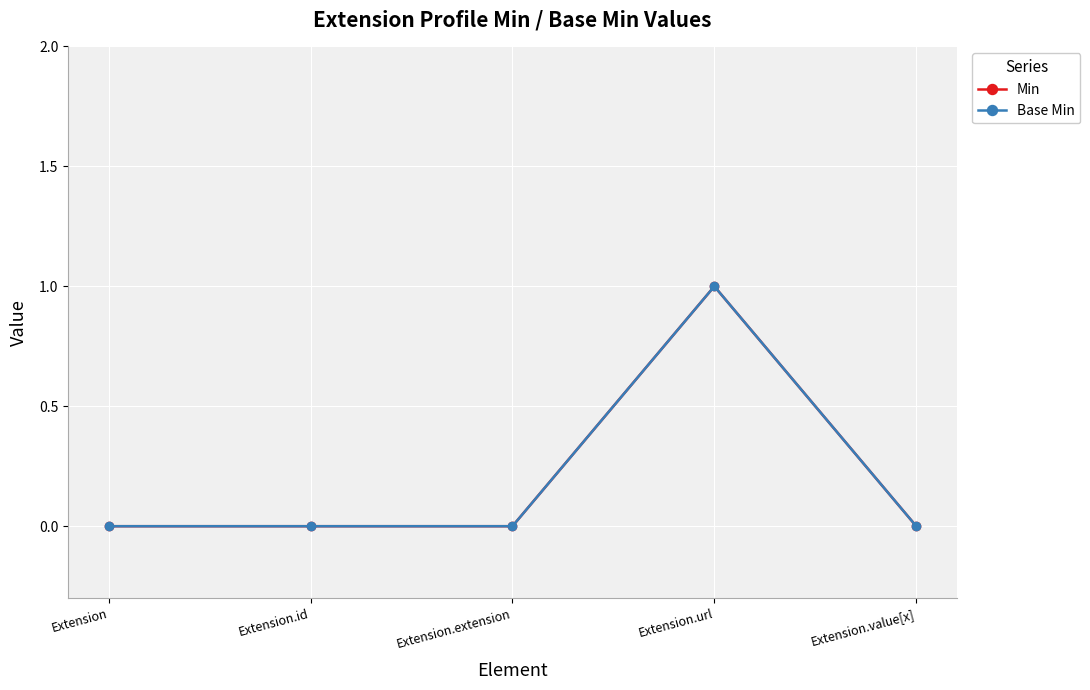

True or false: Base Min and Min intersect in this chart.

False